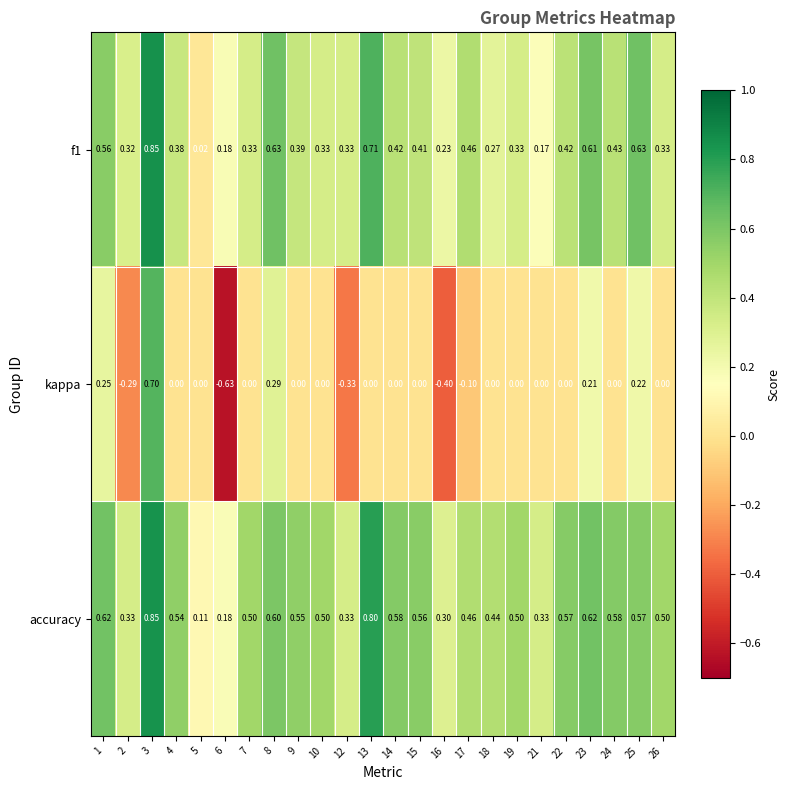

Which series has the largest total across all categories?

accuracy